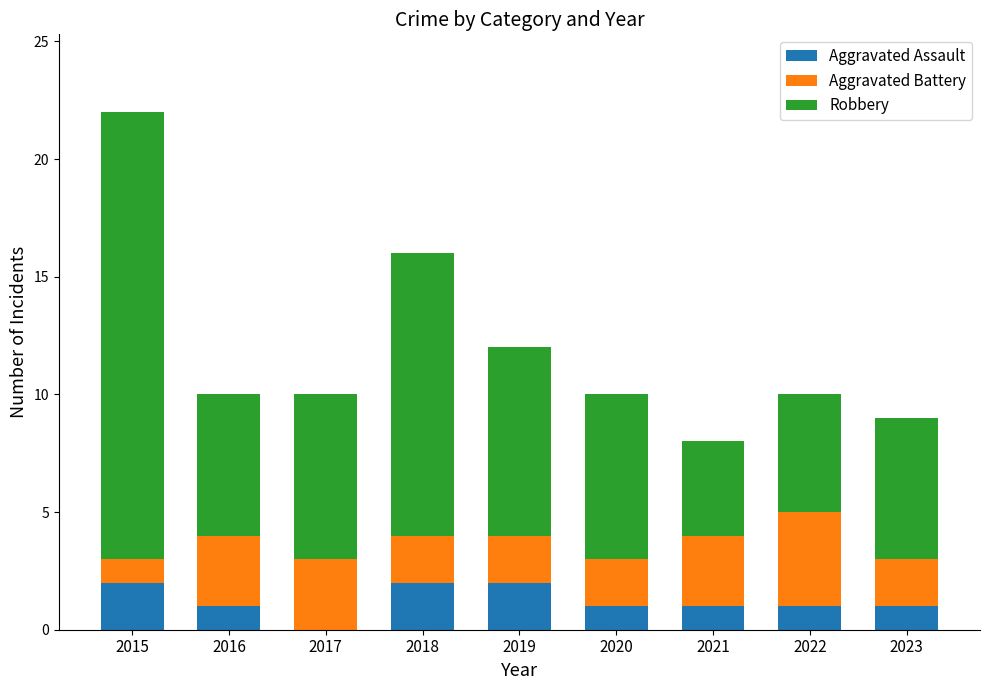

How many distinct data groups are displayed?

3